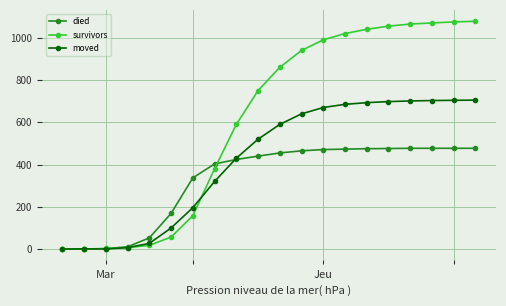

Which series has the widest spread of values?

survivors